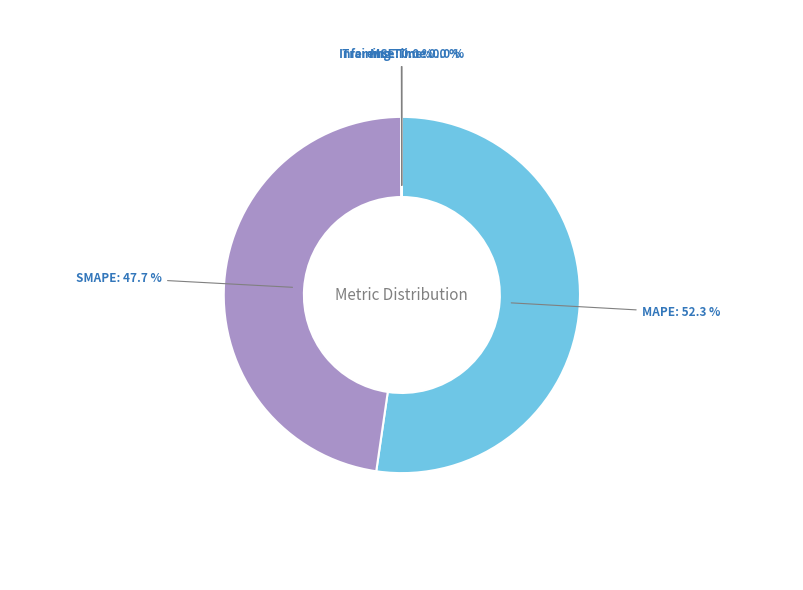

Is there any slice that represents more than half of the pie?

Yes